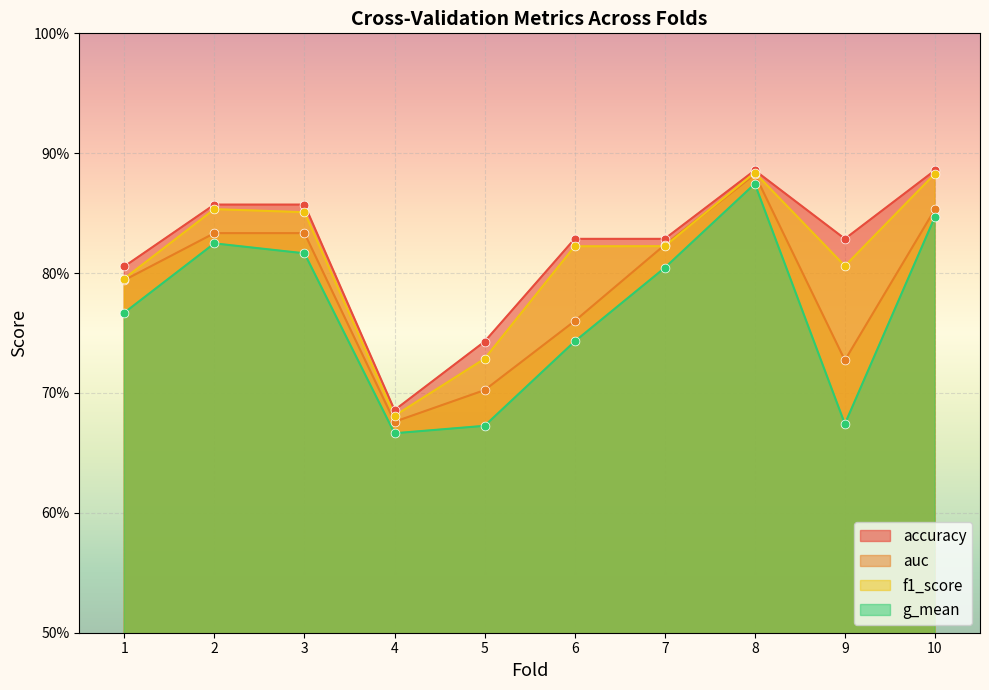

Which series reaches the maximum Y coordinate?

accuracy